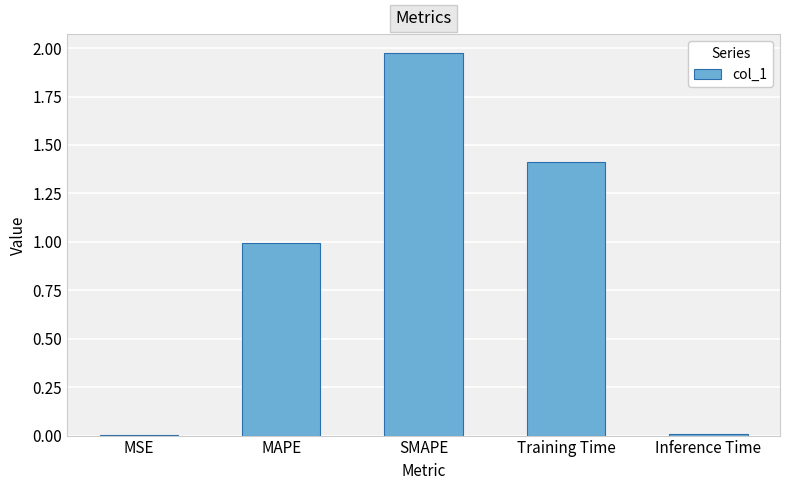

What is the change in value from MAPE to SMAPE?

+1.0